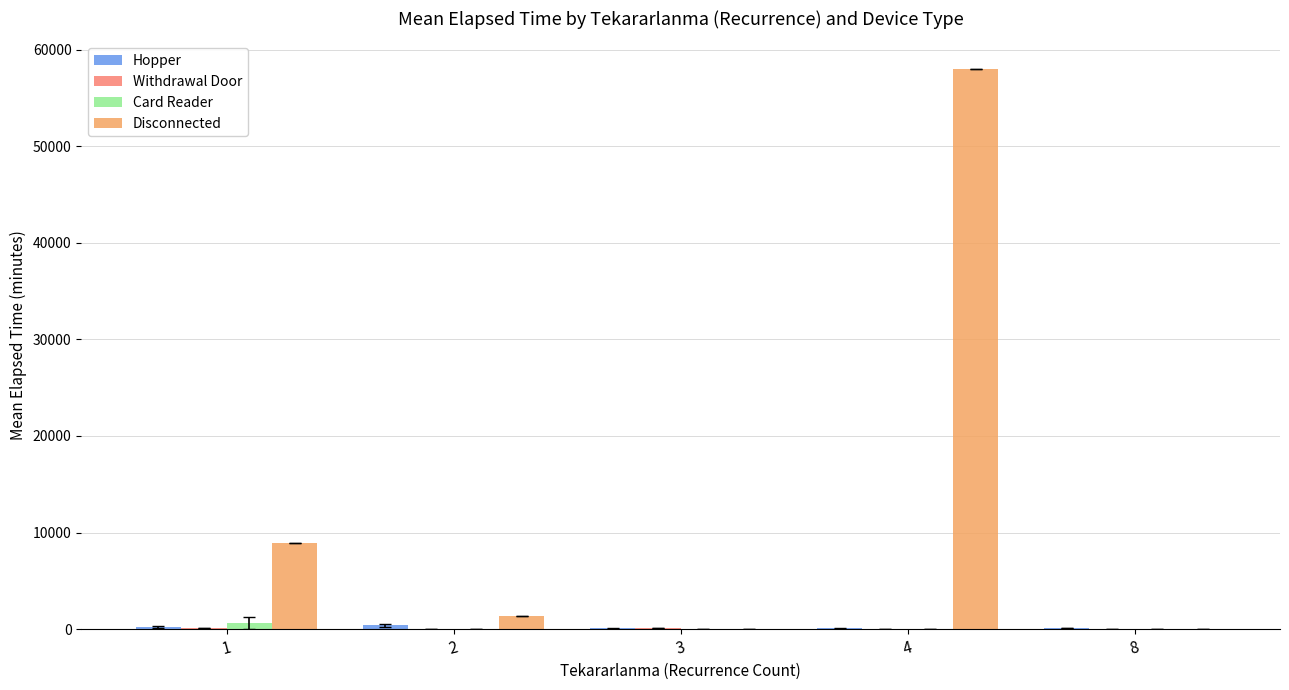

What is the maximum value shown in the chart?

57975.0